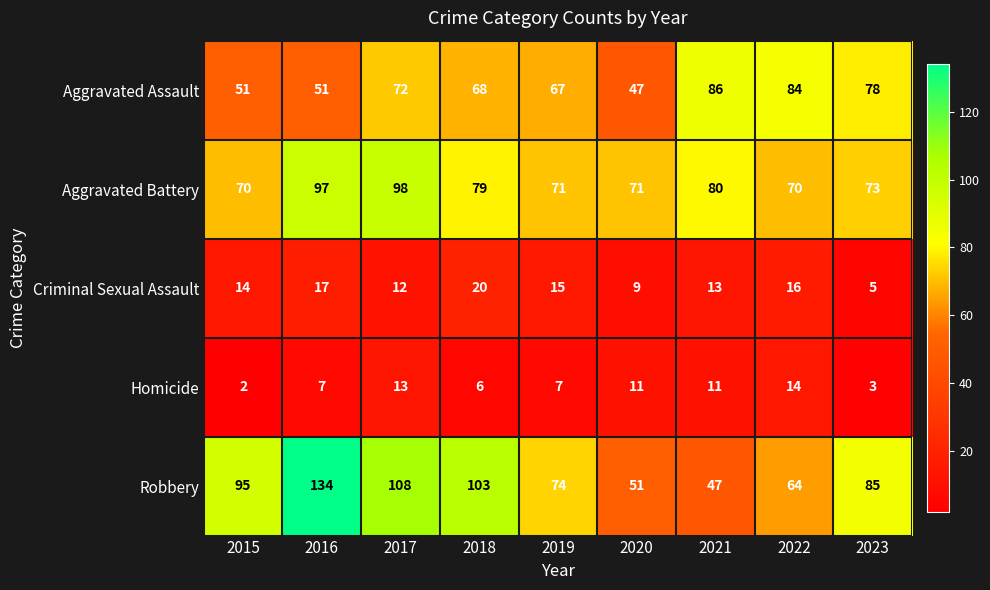

Which series has the largest total across all categories?

Robbery